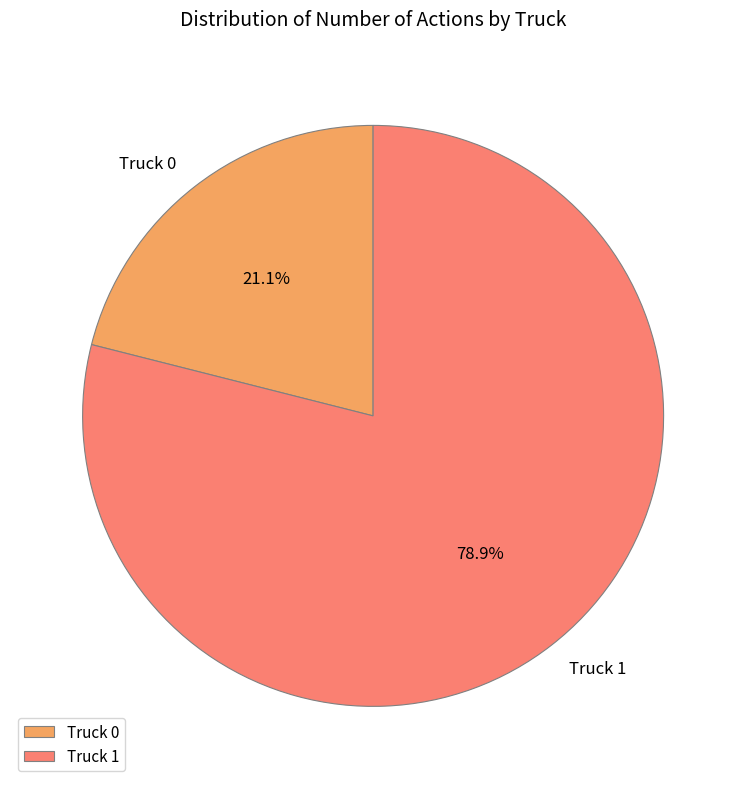

The Truck 0 slice represents 21% of the pie. True or false?

True